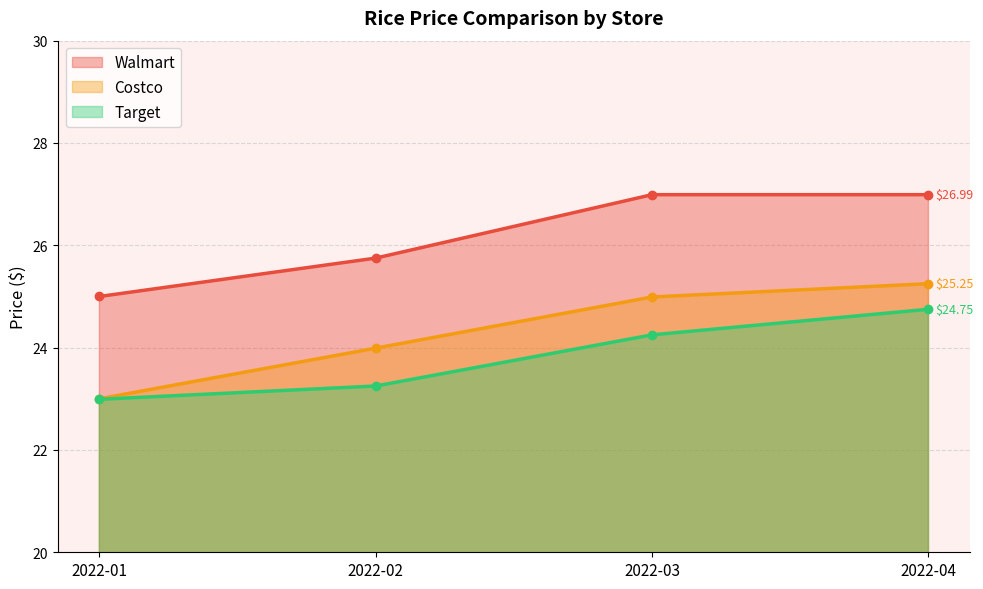

Between 2022-01 and 2022-04, which series saw the biggest shift?

Costco